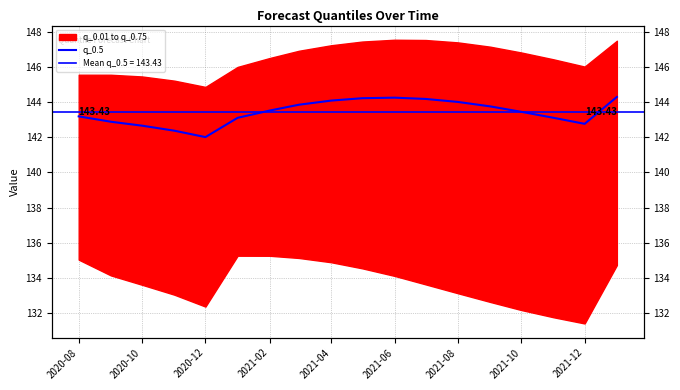

What is the average value?

143.4